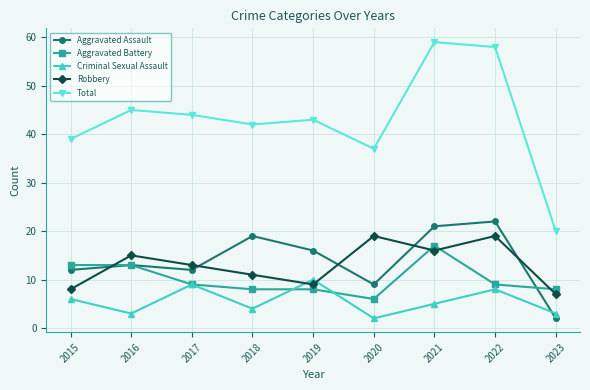

What are all the series names shown in the legend?

Aggravated Assault, Aggravated Battery, Criminal Sexual Assault, Robbery, Total